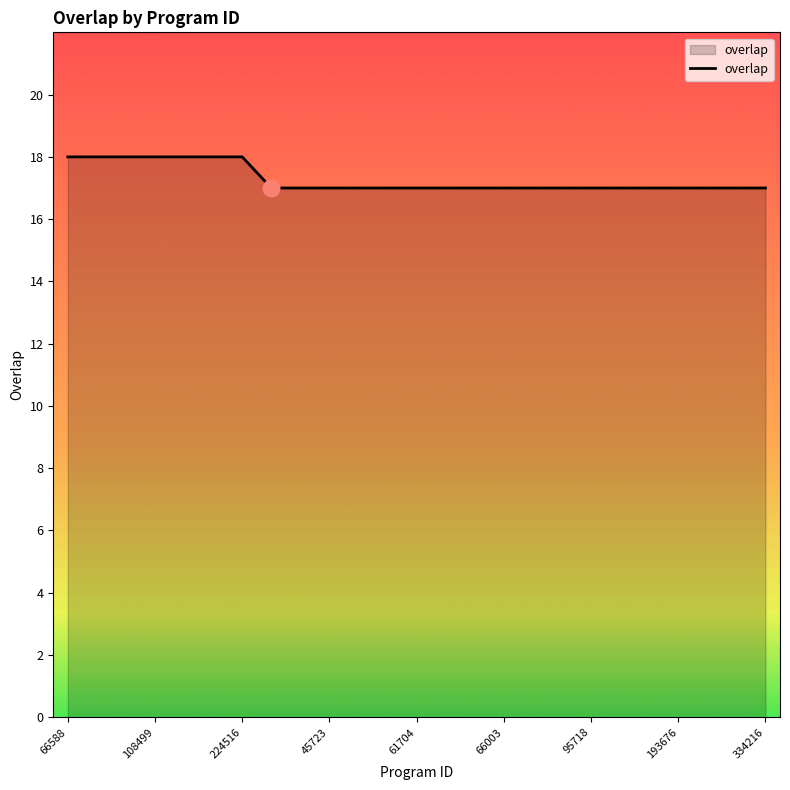

What is the smallest value displayed?

17